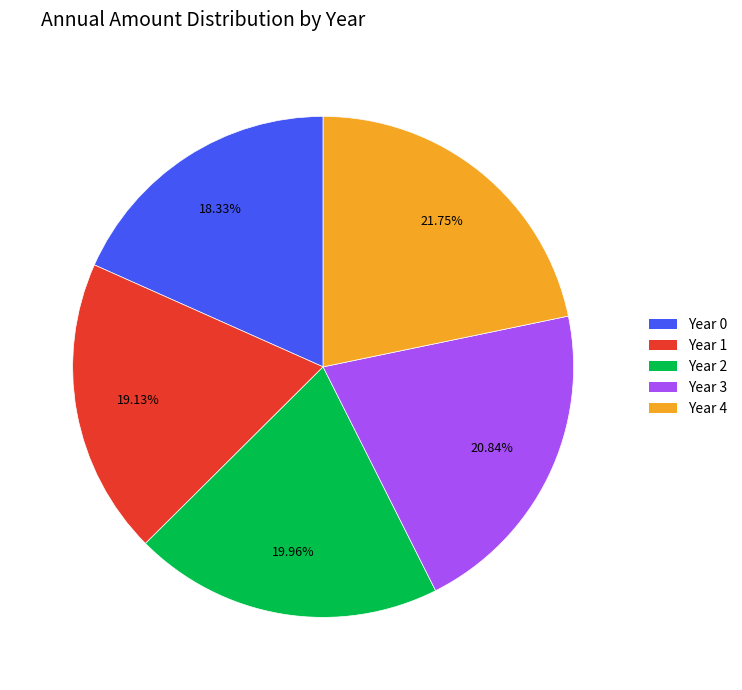

To the nearest percent, what is the difference between the largest and smallest slice percentages?

3%